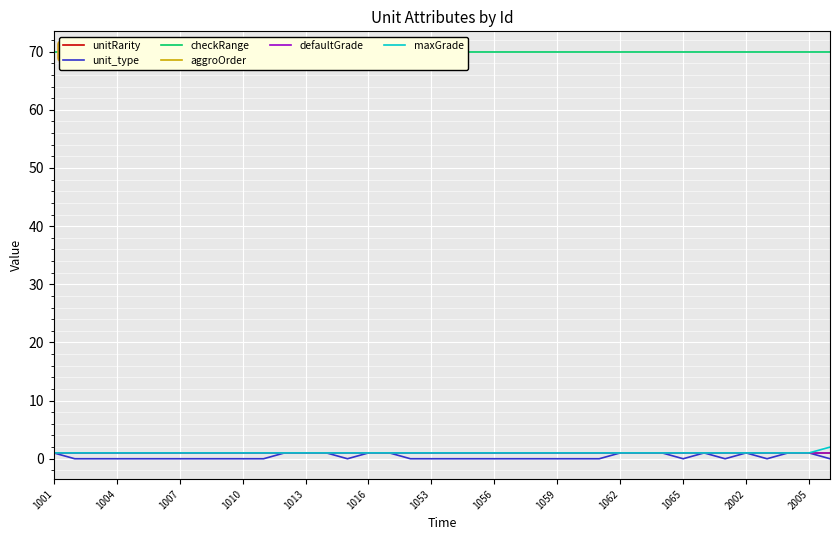

True or false: unit_type and defaultGrade cross at least once.

False